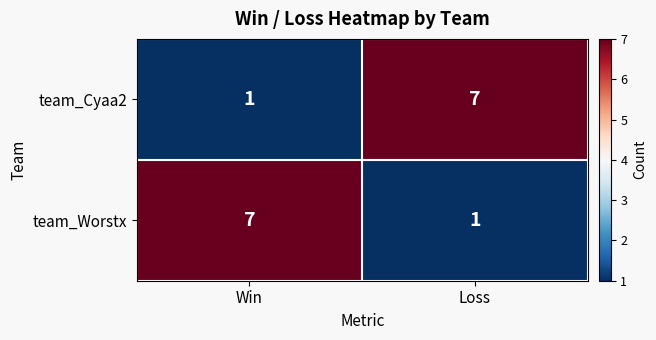

Reading left to right, transcribe all the data shown in this chart.

team_Cyaa2: Win=1	Loss=7
team_Worstx: Win=7	Loss=1